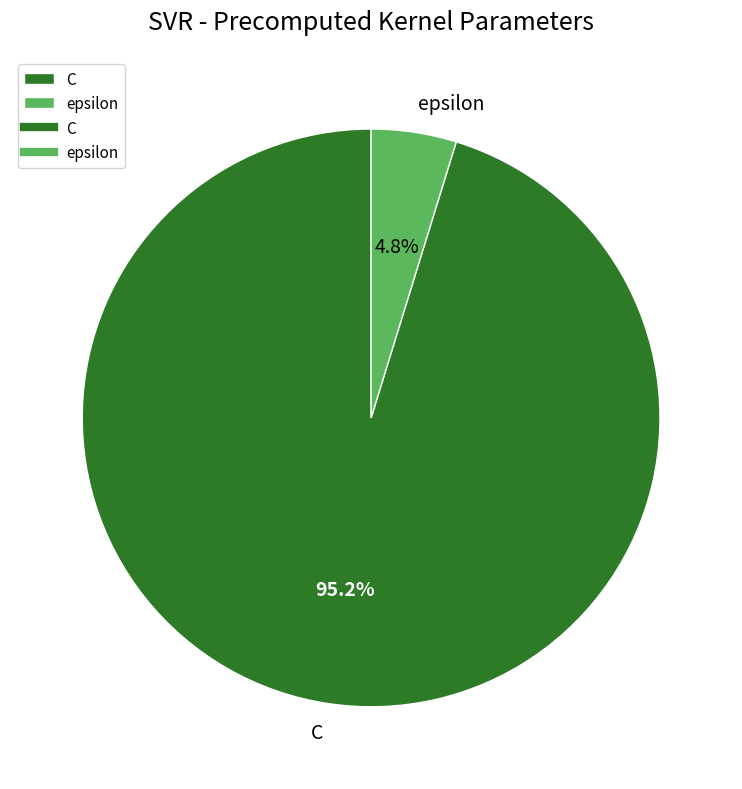

To the nearest percent, what portion does C represent?

95%